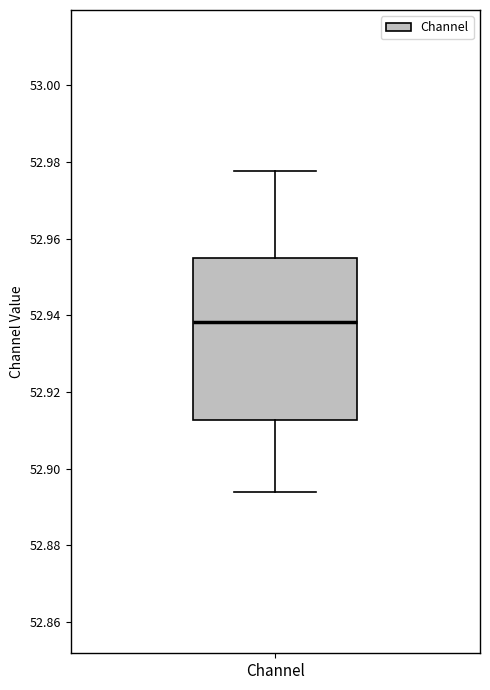

Read this box plot against the y-axis: the position of the median line, the range covered by the box, and the ends of both whiskers. The values are not printed on the chart, so give them approximately, as read against the axis.

median 52.938, box 52.912 to 52.956, whiskers 52.894 to 52.978